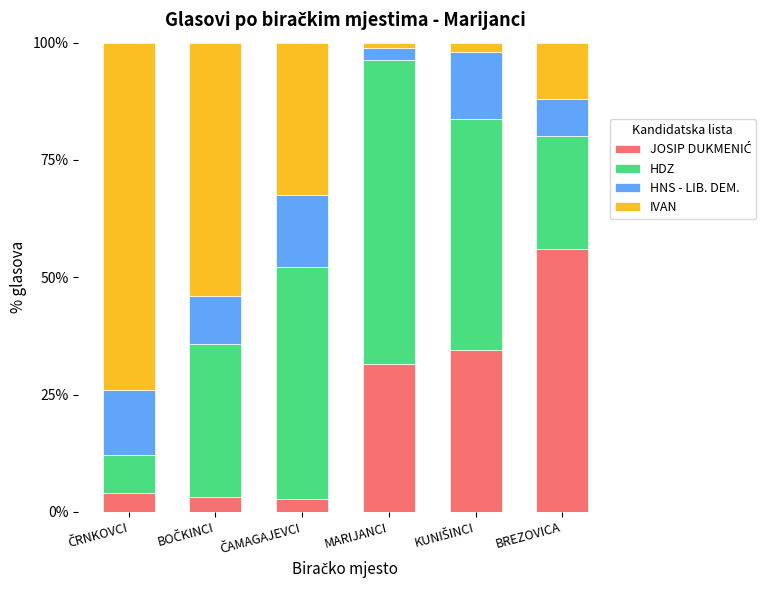

The HRVATSKA DEMOKRATSKA ZAJEDNICA - HDZ series shows 49.3 at ČAMAGAJEVCI. True or false?

True